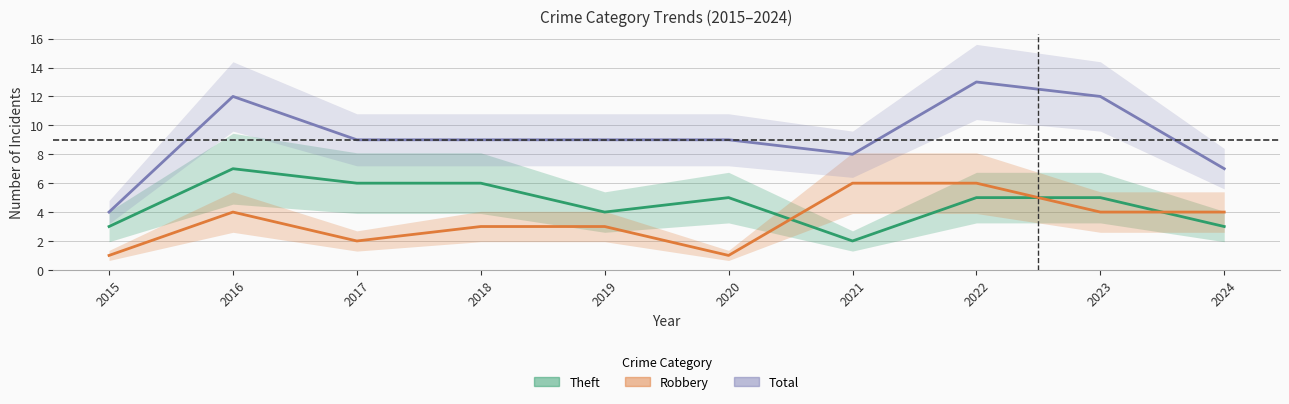

How many values in the Theft series exceed 5?

3